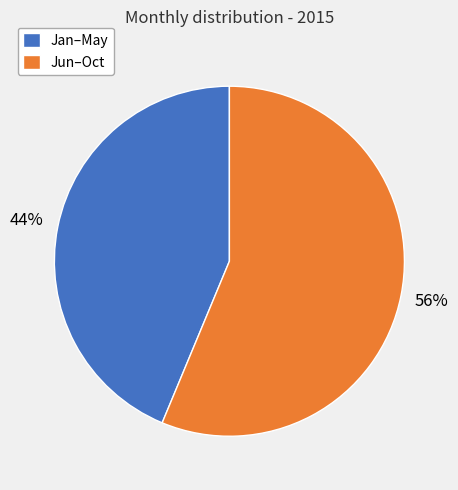

Do Jan–May and Jun–Oct together represent more than half of the pie?

Yes